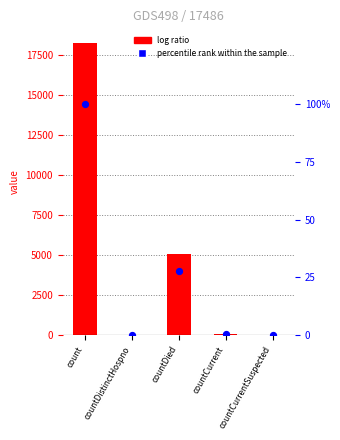

Which series reaches the minimum Y coordinate?

count